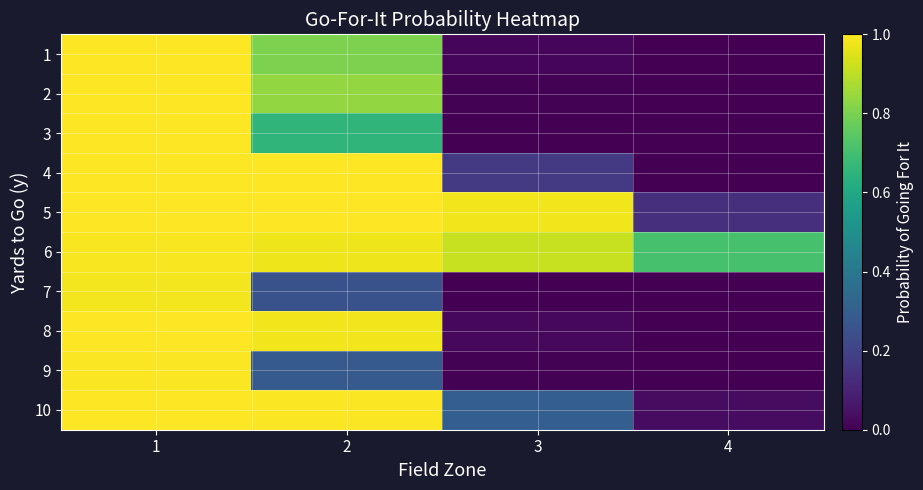

Reading left to right, list all the values displayed in this chart.

1: 1=1.0	2=0.8	3=0.0	4=0.0
2: 1=1.0	2=0.8	3=0.0	4=0.0
3: 1=1.0	2=0.7	3=0.0	4=0.0
4: 1=1.0	2=1.0	3=0.2	4=0.0
5: 1=1.0	2=1.0	3=1.0	4=0.1
6: 1=1.0	2=1.0	3=0.9	4=0.7
7: 1=1.0	2=0.3	3=0.0	4=0.0
8: 1=1.0	2=1.0	3=0.0	4=0.0
9: 1=1.0	2=0.3	3=0.0	4=0.0
10: 1=1.0	2=1.0	3=0.3	4=0.0